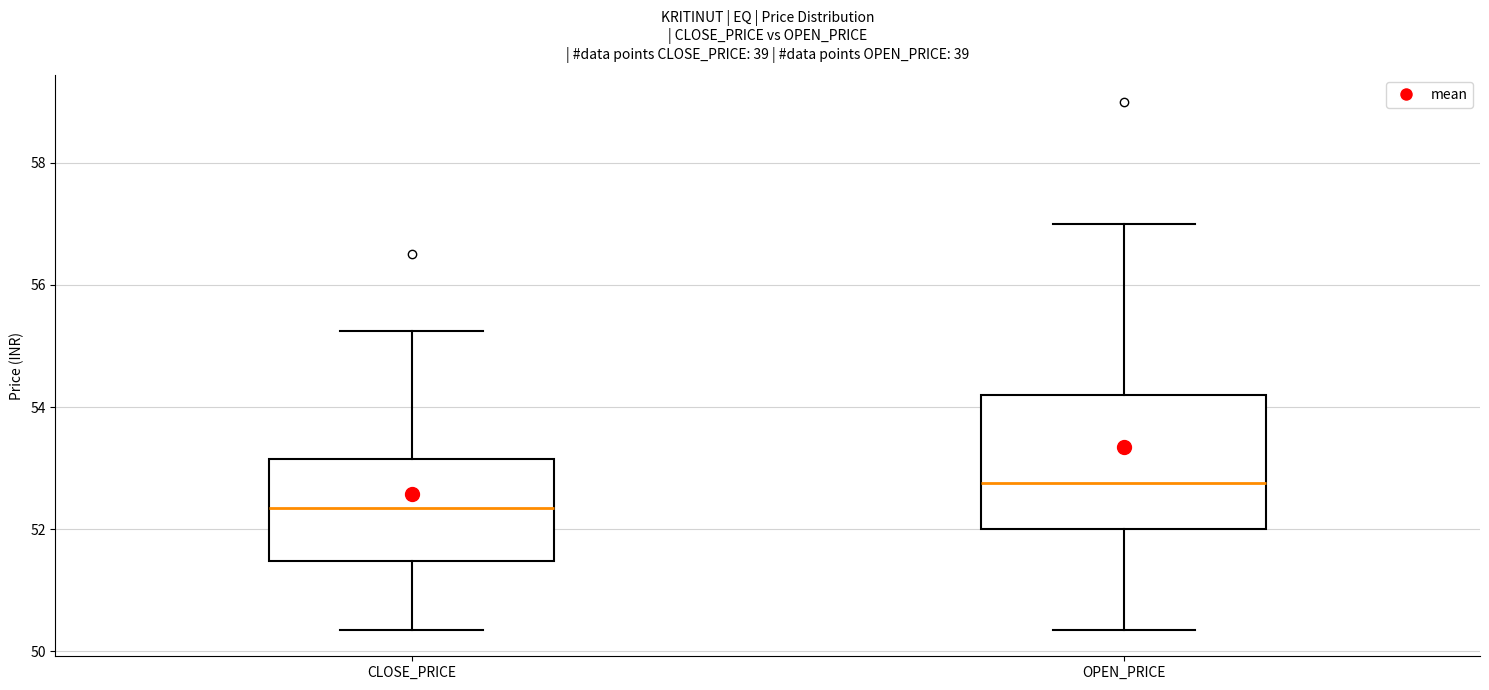

Reading left to right, transcribe this box plot: for each box, give where its median line is, the range the box spans, and where its two whiskers end, as read against the y-axis. The values are not printed on the chart, so give them approximately, as read against the axis.

CLOSE_PRICE: median 52.4, box 51.4 to 53.2, whiskers 50.4 to 55.2
OPEN_PRICE: median 52.8, box 52.0 to 54.2, whiskers 50.4 to 57.0